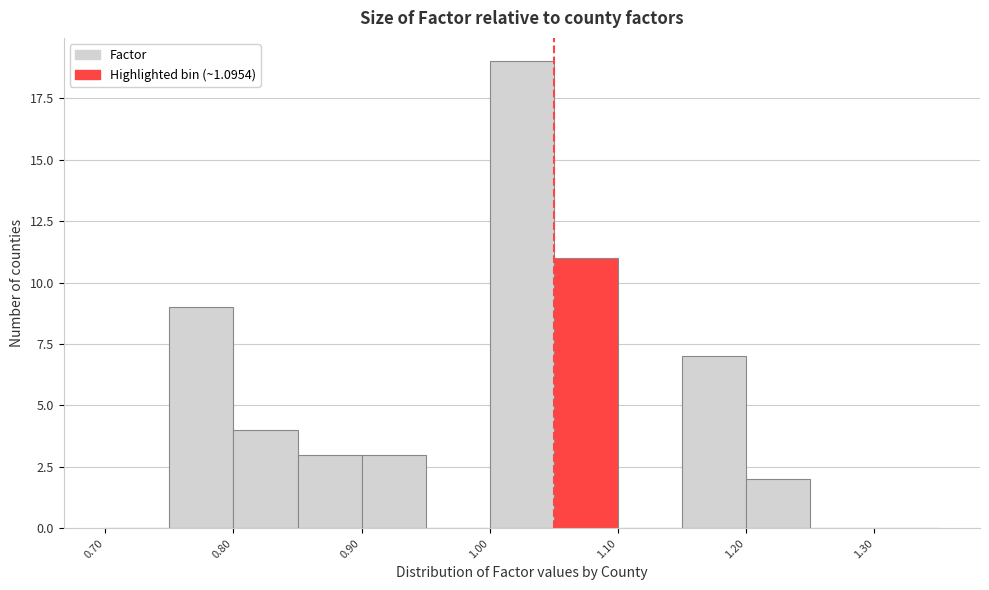

Reading left to right, transcribe this chart: for each bar, give the range it covers on the x-axis and its height. The values are not printed on the chart, so give them approximately, as read against the axis.

0.70 to 0.75: 0
0.75 to 0.80: 9
0.80 to 0.85: 4
0.85 to 0.90: 3
0.90 to 0.95: 3
0.95 to 1.00: 0
1.00 to 1.05: 19
1.05 to 1.10: 11
1.10 to 1.15: 0
1.15 to 1.20: 7
1.20 to 1.25: 2
1.25 to 1.30: 0
1.30 to 1.35: 0